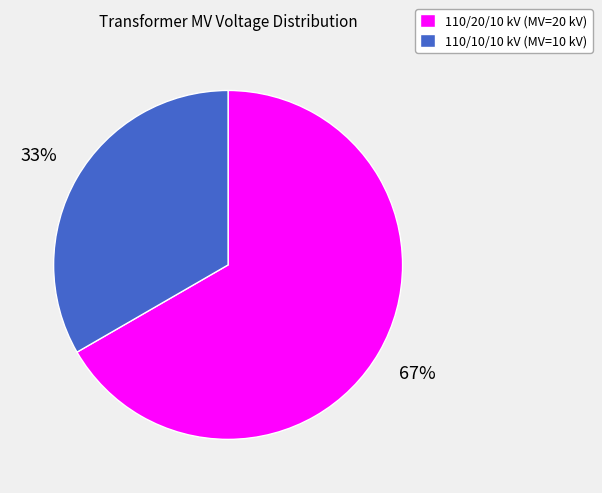

Rank the categories by value from lowest to highest.

110/10/10 kV (MV=10 kV), 110/20/10 kV (MV=20 kV)